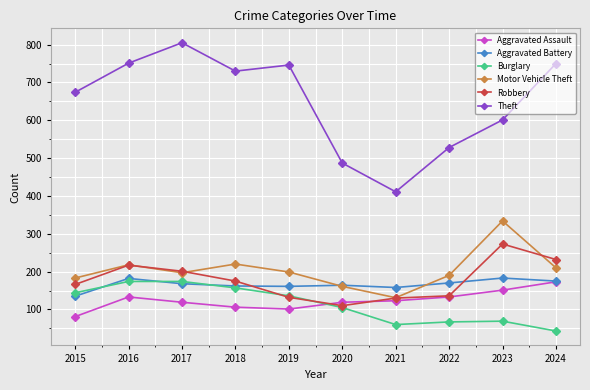

What is the difference between the Theft values at 2015 and 2017?

131